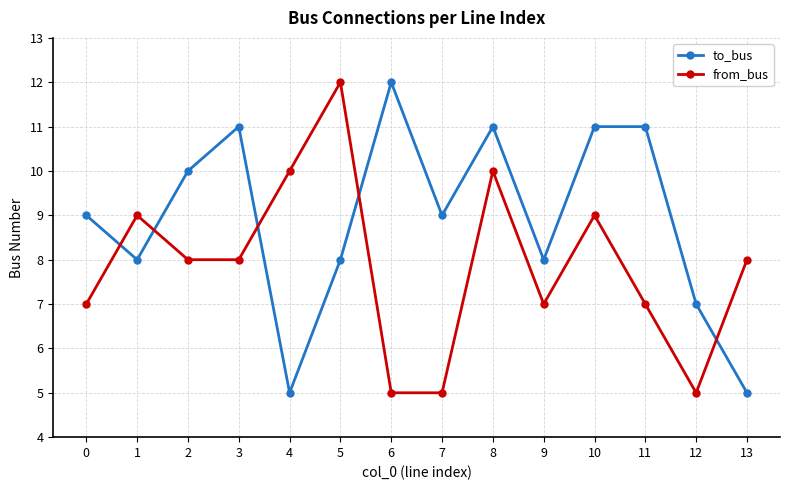

Does the chart display data point markers on the line(s)?

Yes